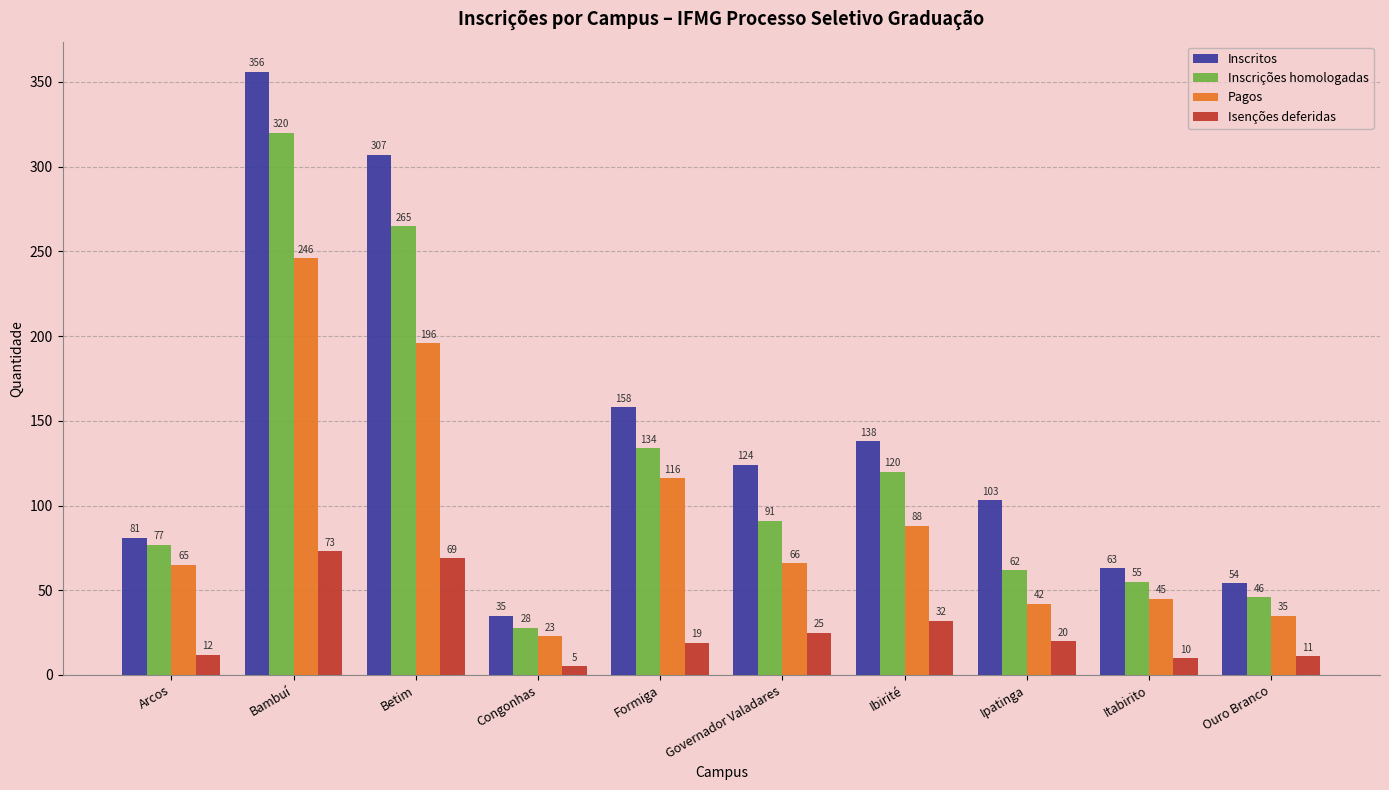

List the series in order of their overall mean, highest first.

Inscritos, Inscrições homologadas, Pagos, Isenções deferidas